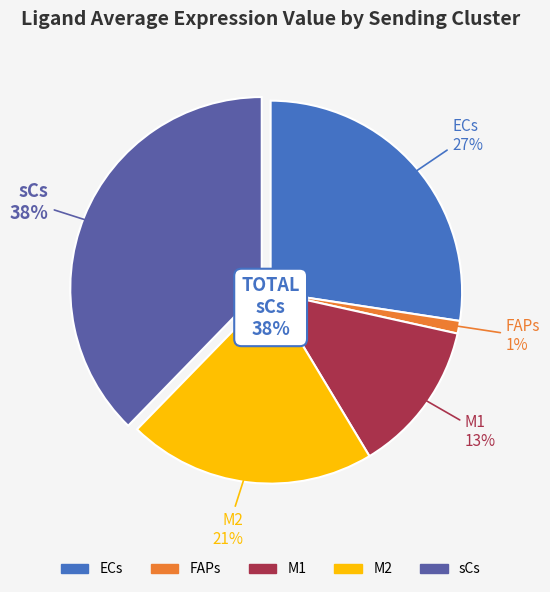

Is it true that M2 is 15% of the pie?

False